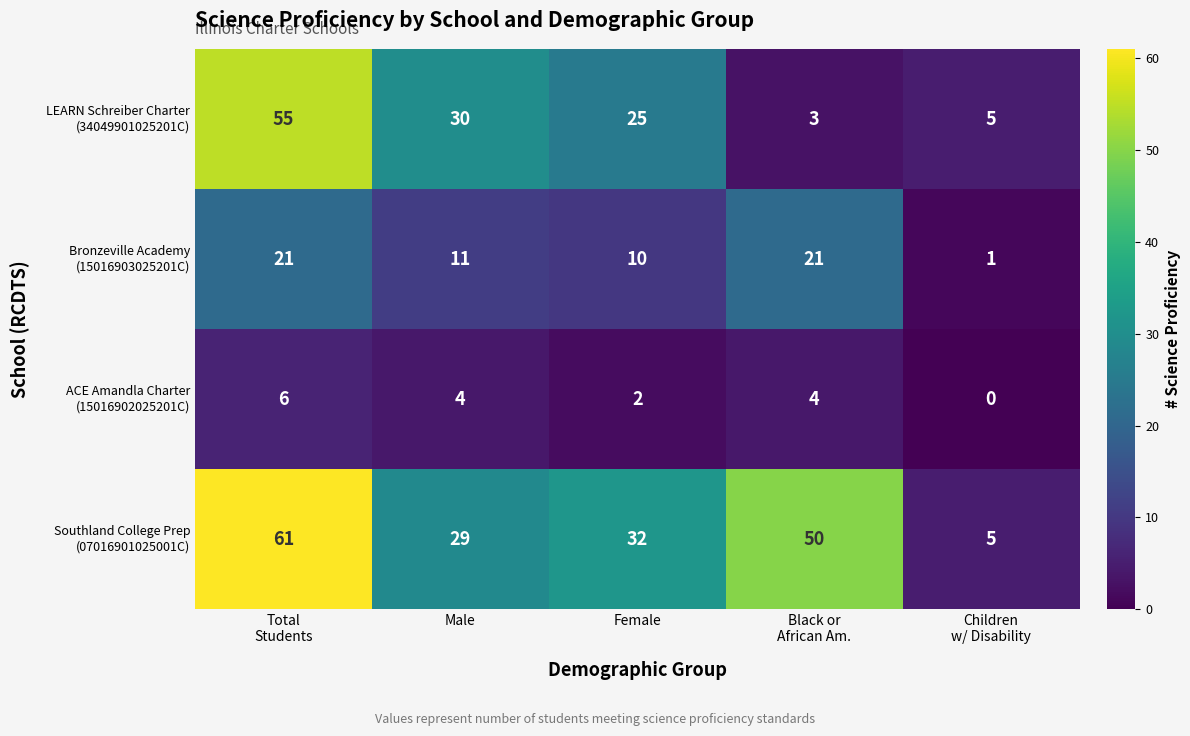

How many categories are shown in the chart?

5